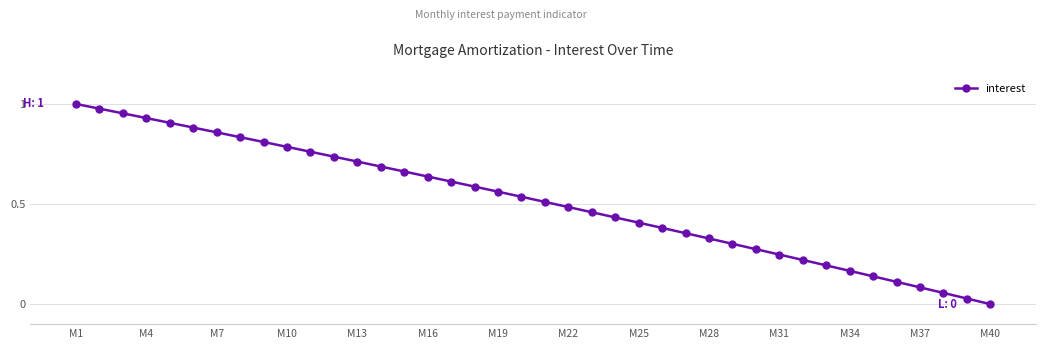

What is the sum of all values?

20.6